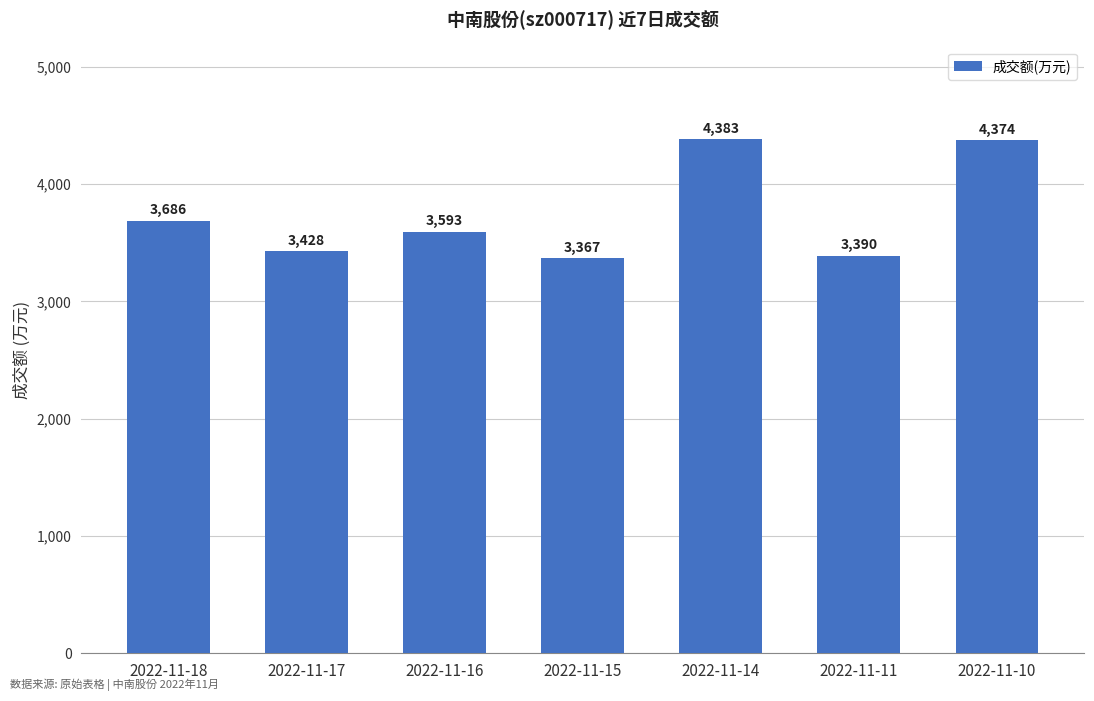

List the labels in order of value, smallest first.

2022-11-15, 2022-11-11, 2022-11-17, 2022-11-16, 2022-11-18, 2022-11-10, 2022-11-14